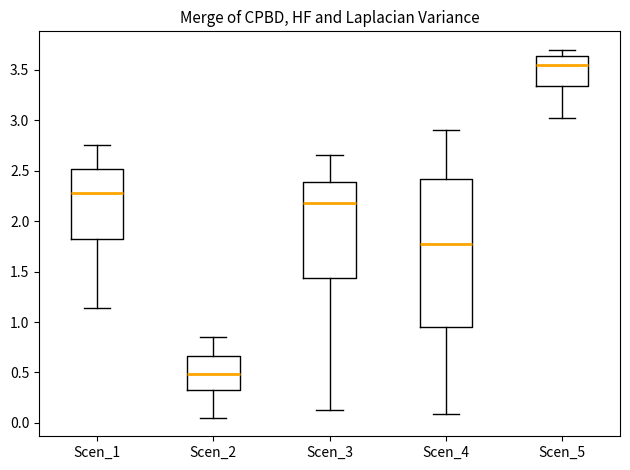

Where does the lower whisker of the box for Scen_5 end on the y-axis? The values are not printed on the chart, so give them approximately, as read against the axis.

3.00